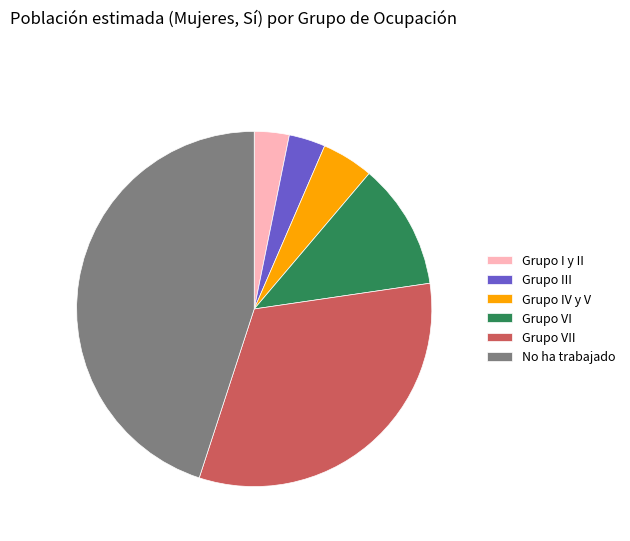

Does Grupo I y II account for over 50% of the chart?

No